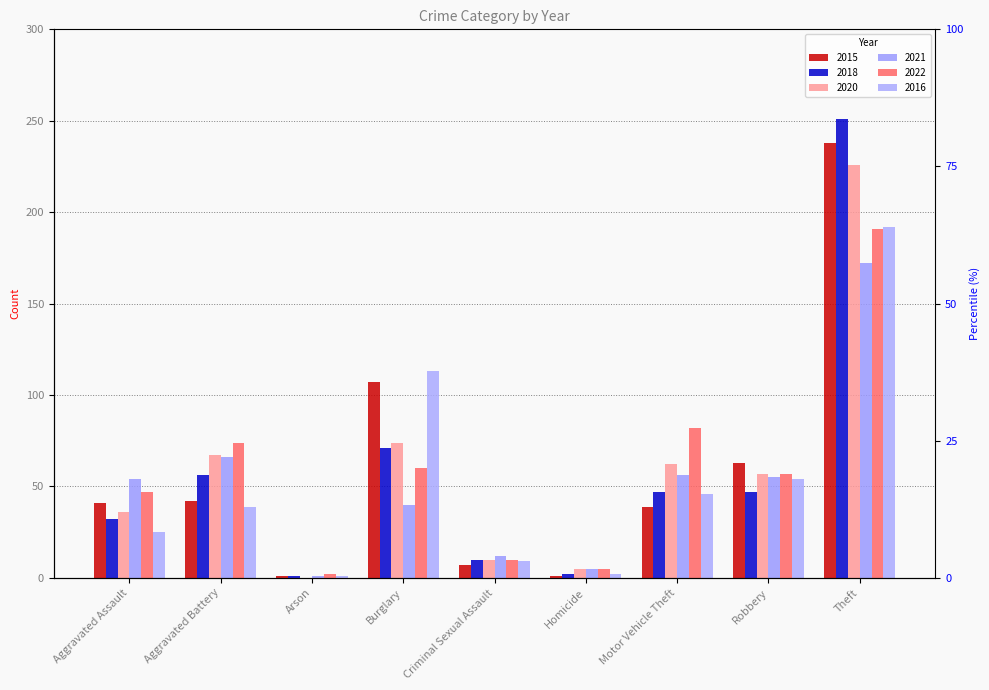

Rank the series by their maximum value, from highest to lowest.

2018, 2015, 2020, 2016, 2022, 2021